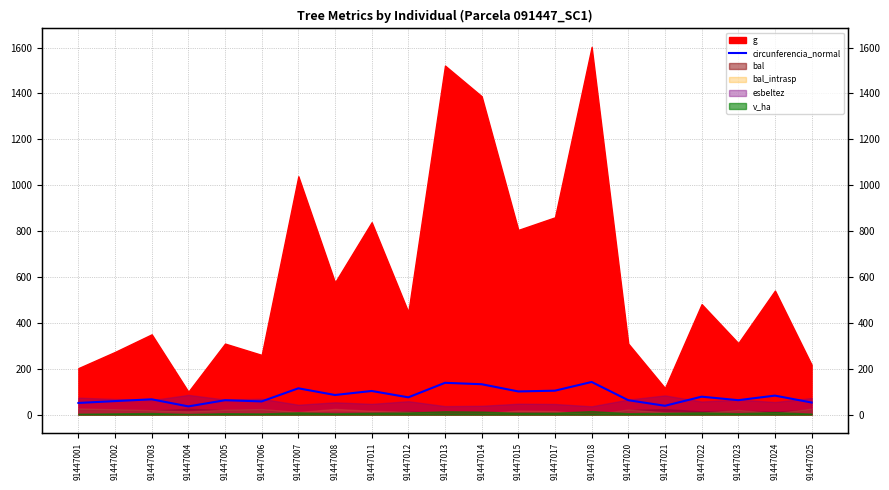

At which category does the data reach its first local valley?

91447004